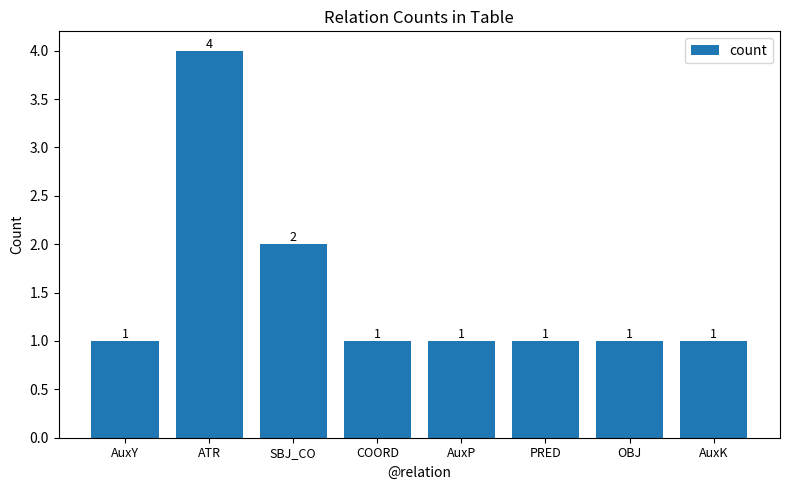

The value at COORD is 1. True or false?

True